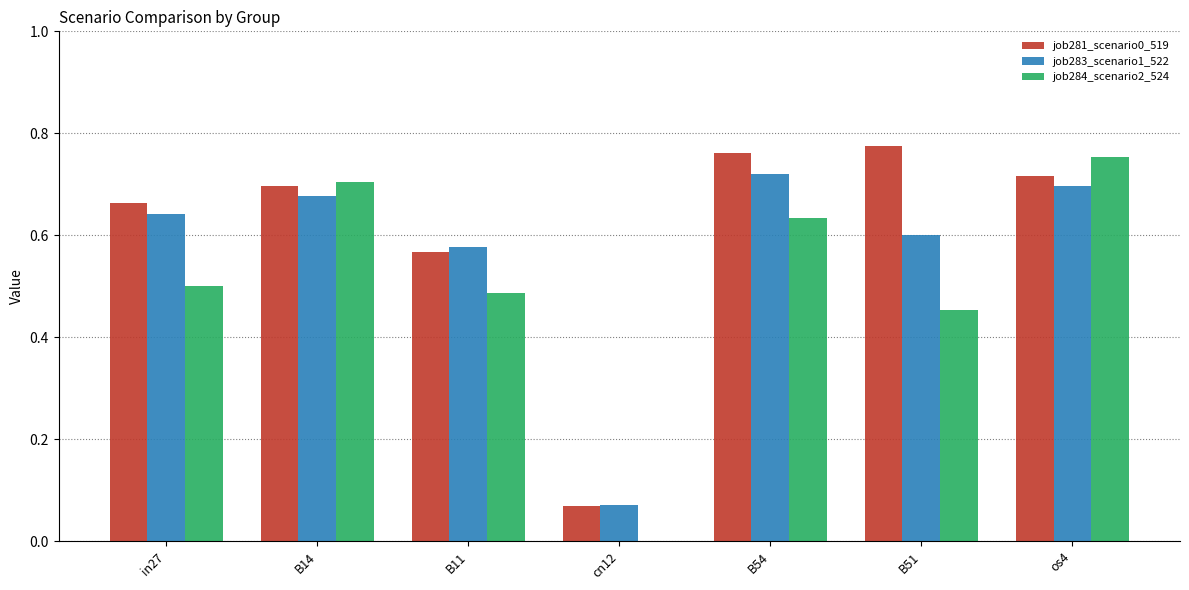

Which series changed the most between in27 and B54?

job284_scenario2_524